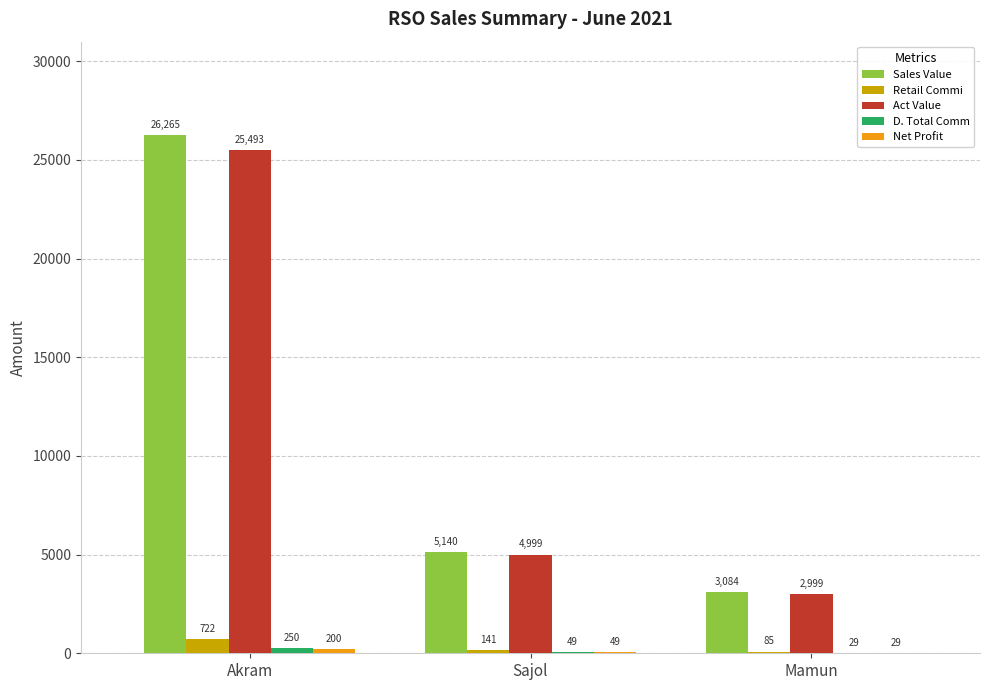

Count the number of categories in the chart.

3